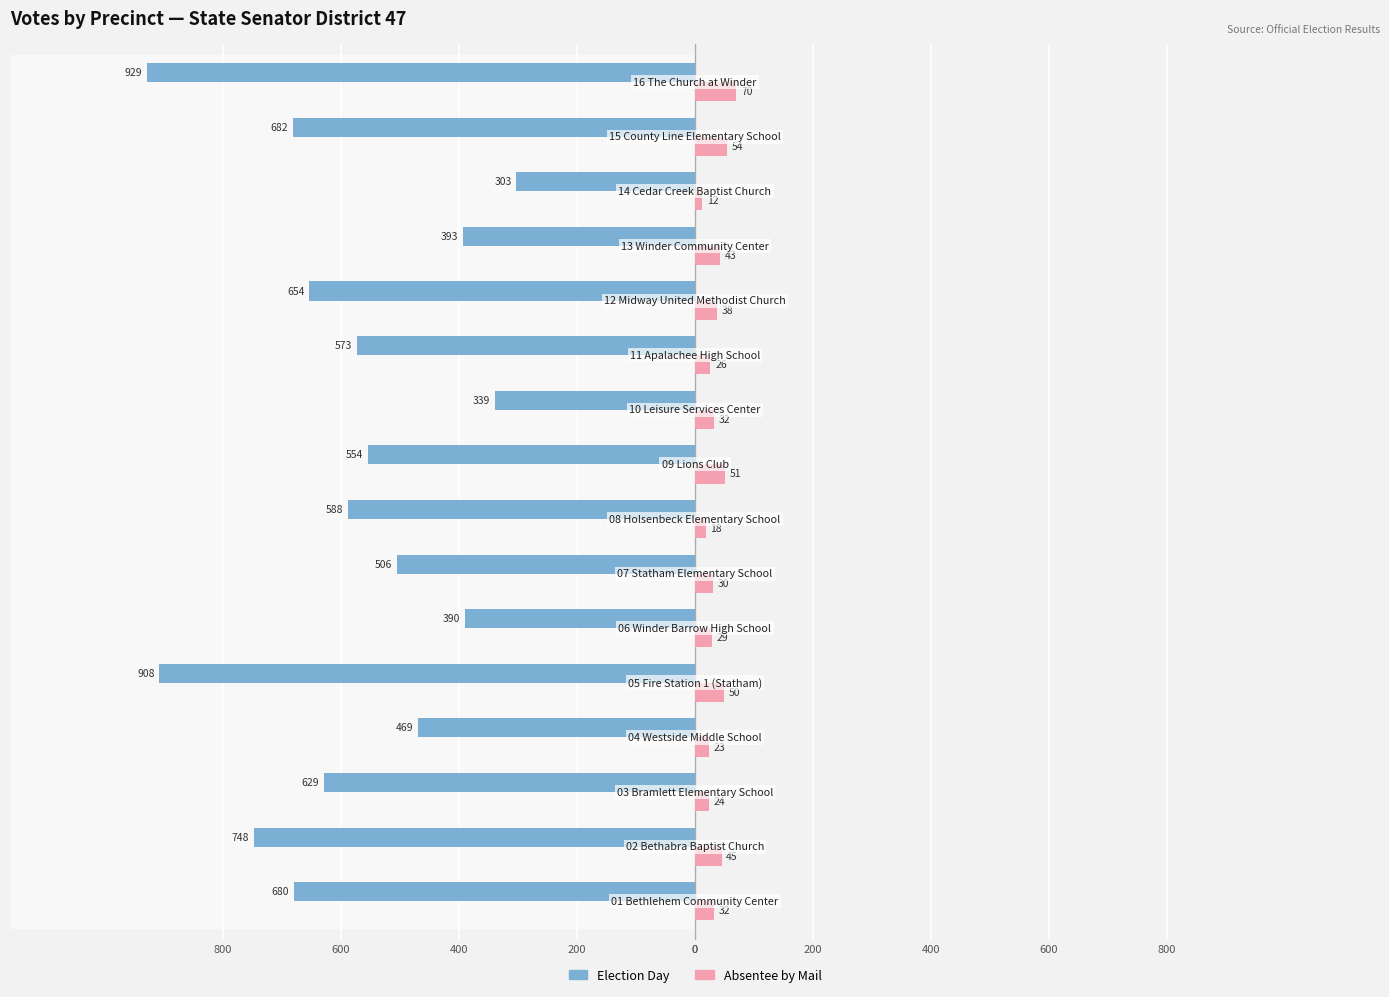

What is the difference between the second highest and second lowest values in the Election Day series?

569